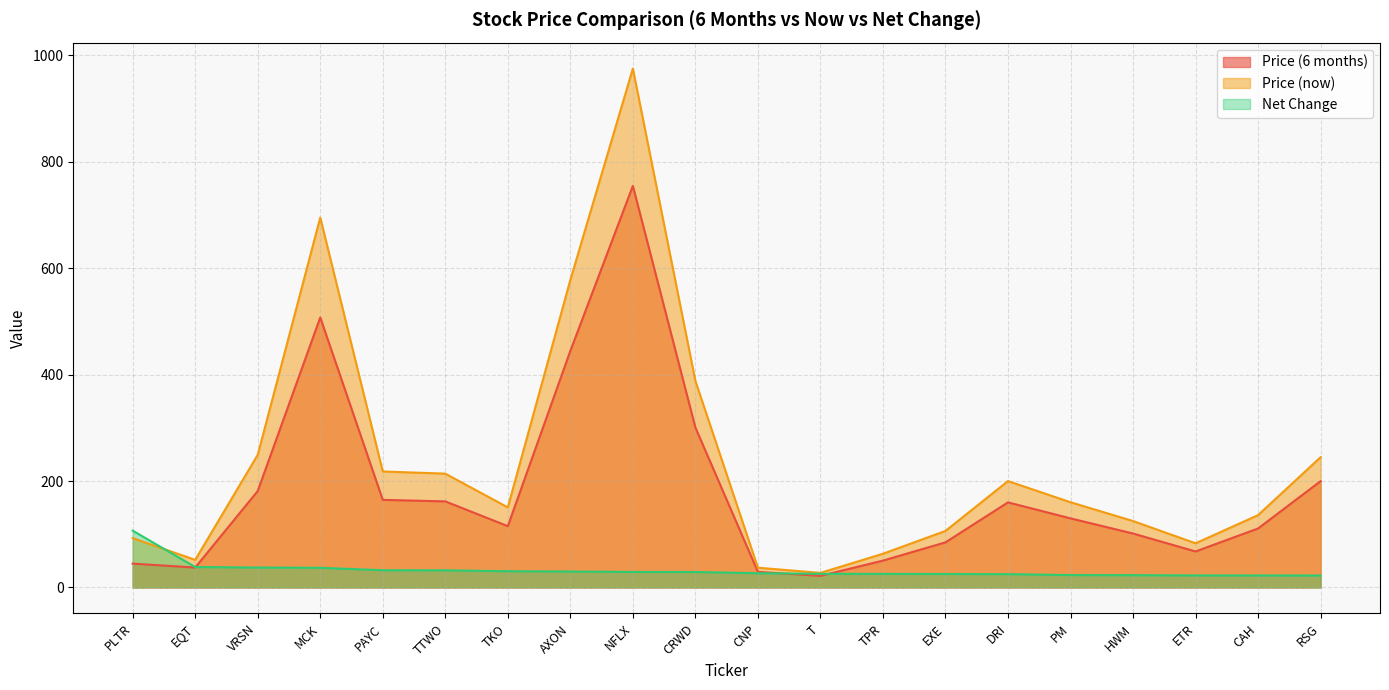

The value of Net Change at NFLX is 29.2. True or false?

True